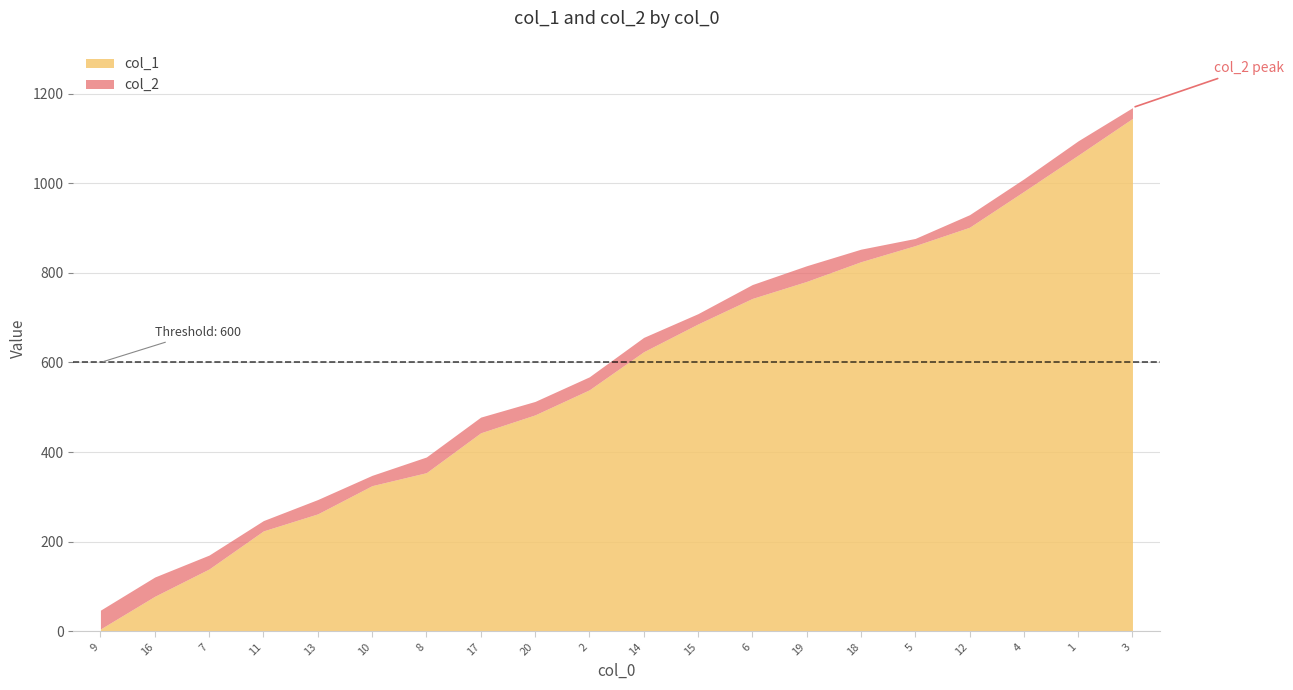

Rank the series by their average value, from highest to lowest.

col_2, col_1